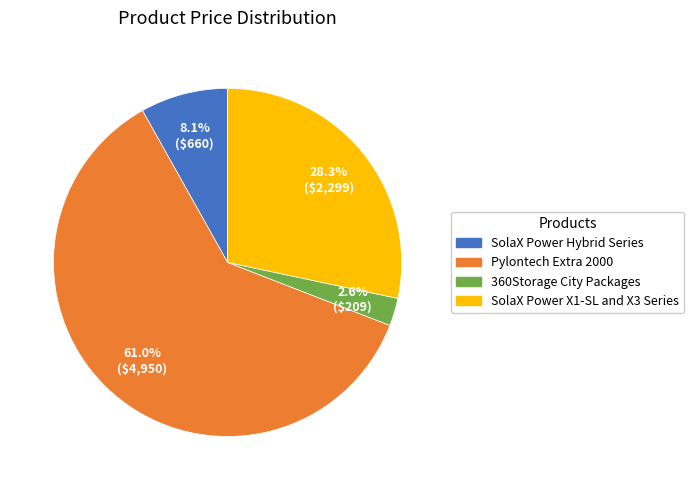

What percentage is NOT represented by SolaX Power X1-SL and X3 Series?

71.7%